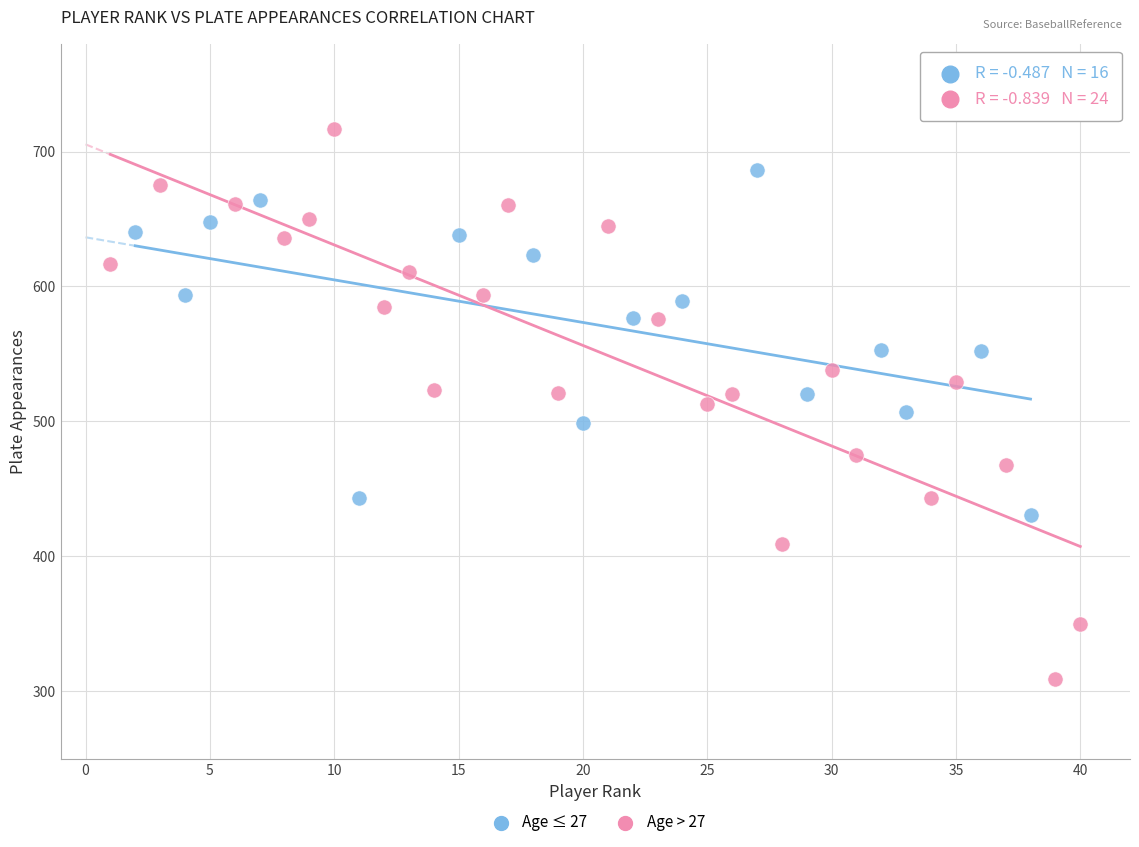

Which series contains the highest Y value?

Age > 27